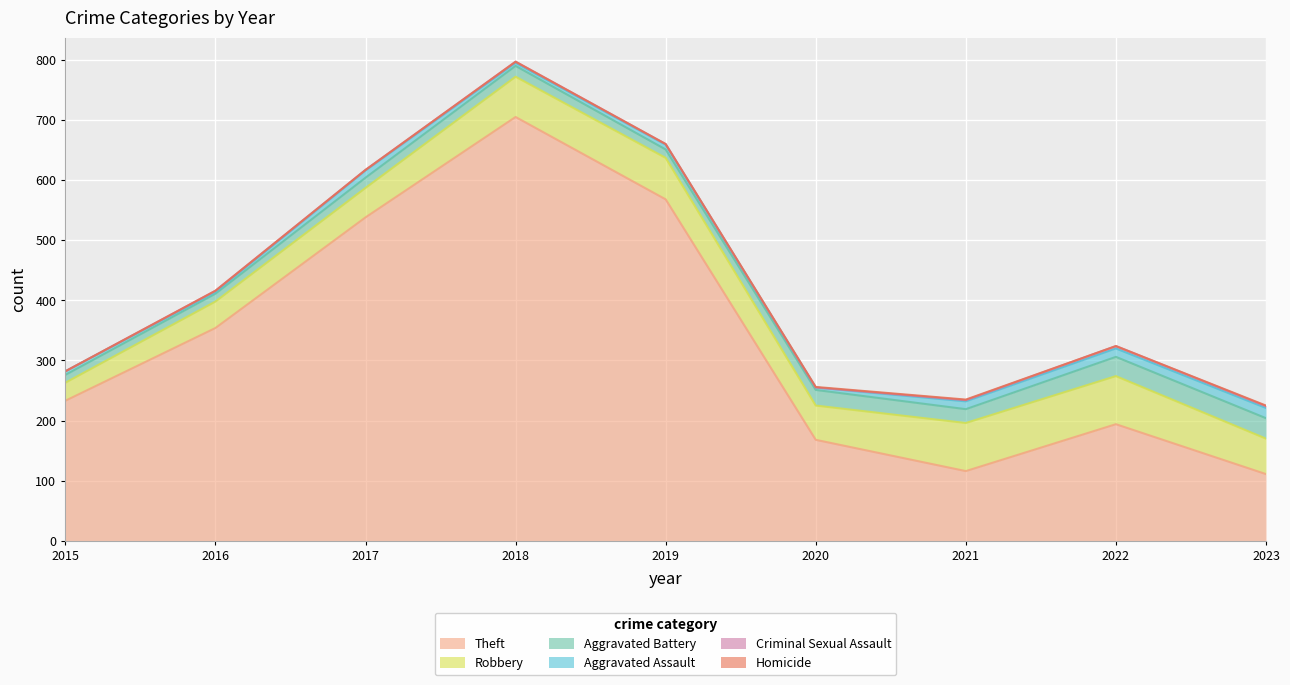

Reading right to left, what are all the values shown in this chart?

Theft: 2023=111	2022=194	2021=116	2020=168	2019=568	2018=705	2017=538	2016=354	2015=233
Robbery: 2023=59	2022=80	2021=80	2020=57	2019=69	2018=67	2017=49	2016=44	2015=30
Aggravated Battery: 2023=34	2022=32	2021=23	2020=26	2019=14	2018=18	2017=17	2016=13	2015=13
Aggravated Assault: 2023=17	2022=14	2021=13	2020=4	2019=8	2018=5	2017=12	2016=3	2015=6
Criminal Sexual Assault: 2023=3	2022=4	2021=2	2020=0	2019=1	2018=2	2017=1	2016=2	2015=0
Homicide: 2023=1	2022=0	2021=1	2020=1	2019=0	2018=0	2017=0	2016=0	2015=0